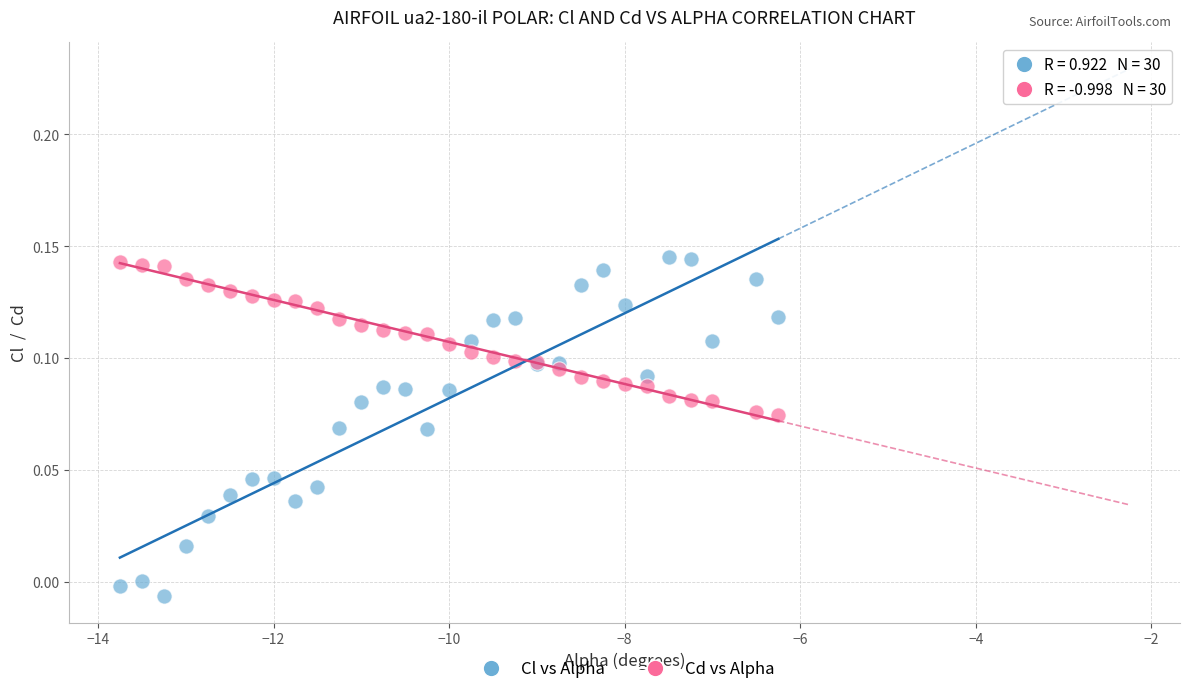

What is the X range (max minus min) for the scatter plot?

7.5